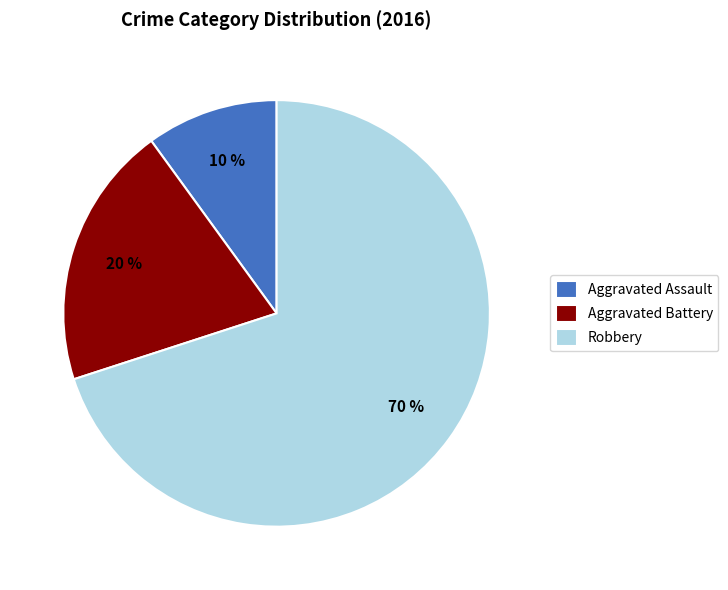

Which category has the smallest portion of the pie?

Aggravated Assault